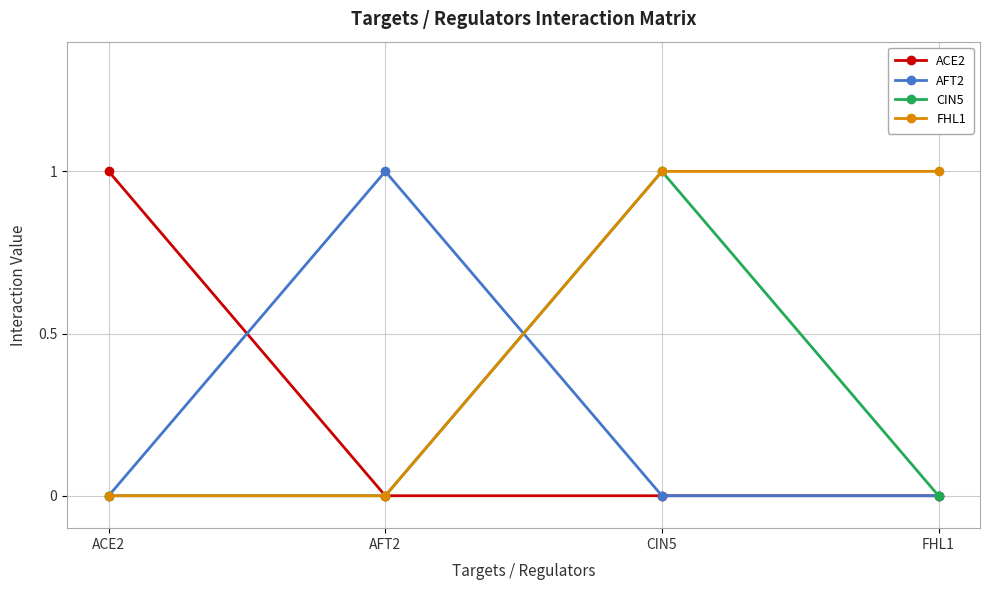

Which series has the largest total across all categories?

FHL1